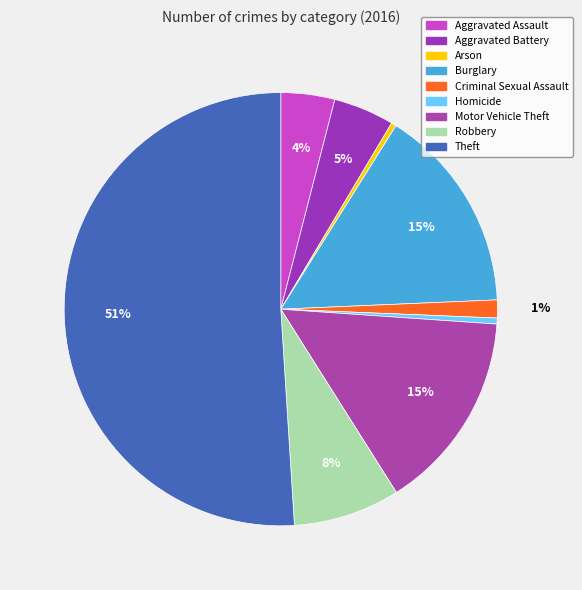

Does Homicide represent more than half of the total?

No